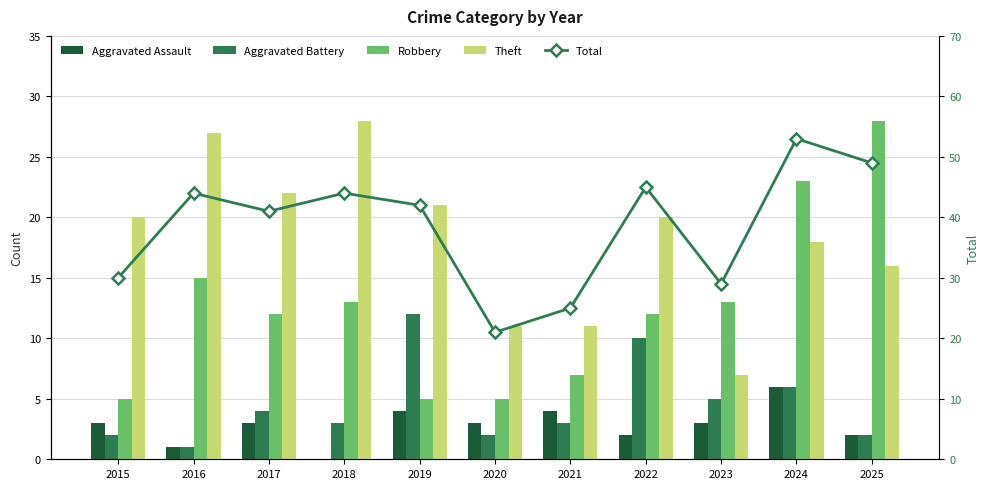

Reading right to left, extract all data points from this chart.

Aggravated Assault: 2	6	3	2	4	3	4	0	3	1	3
Aggravated Battery: 2	6	5	10	3	2	12	3	4	1	2
Robbery: 28	23	13	12	7	5	5	13	12	15	5
Theft: 16	18	7	20	11	11	21	28	22	27	20
Total: 49	53	29	45	25	21	42	44	41	44	30